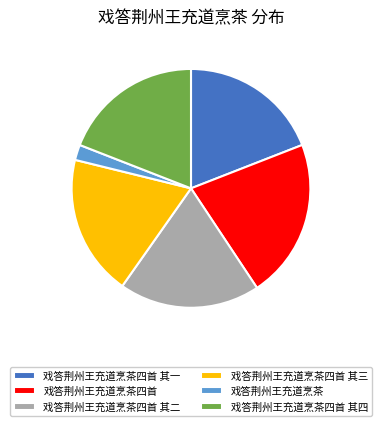

Is there any slice that represents more than half of the pie?

No